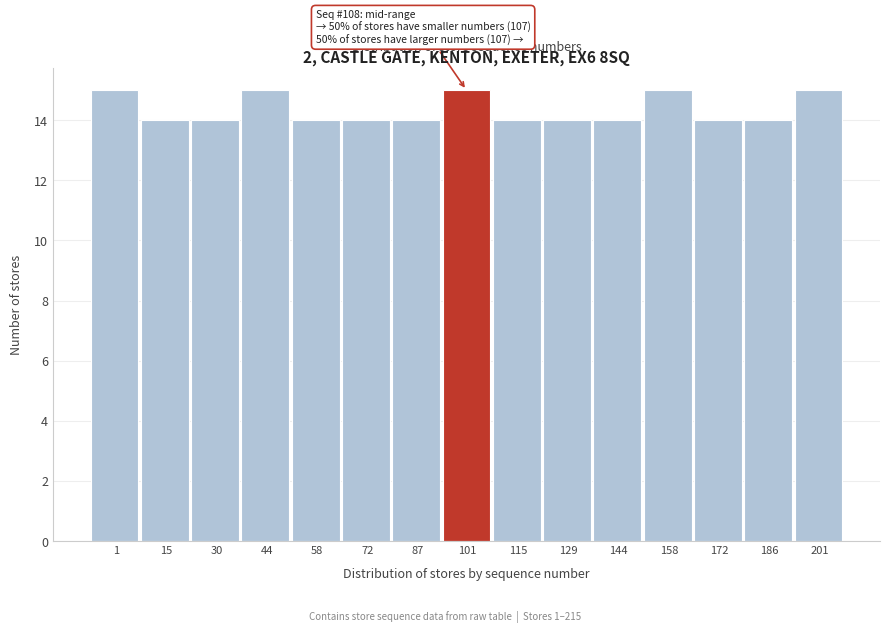

Reading left to right, what are all the values shown in this chart?

15	14	14	15	14	14	14	15	14	14	14	15	14	14	15